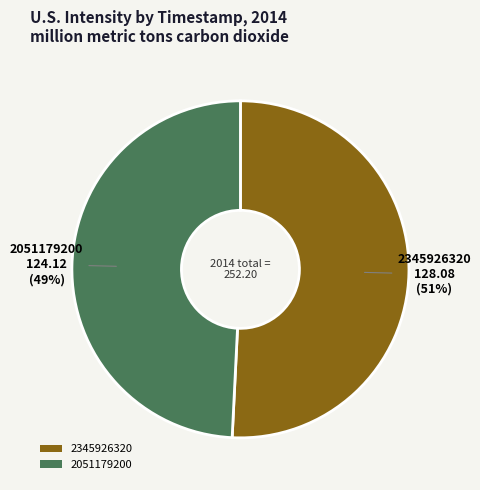

Is there any slice that represents more than half of the pie?

Yes